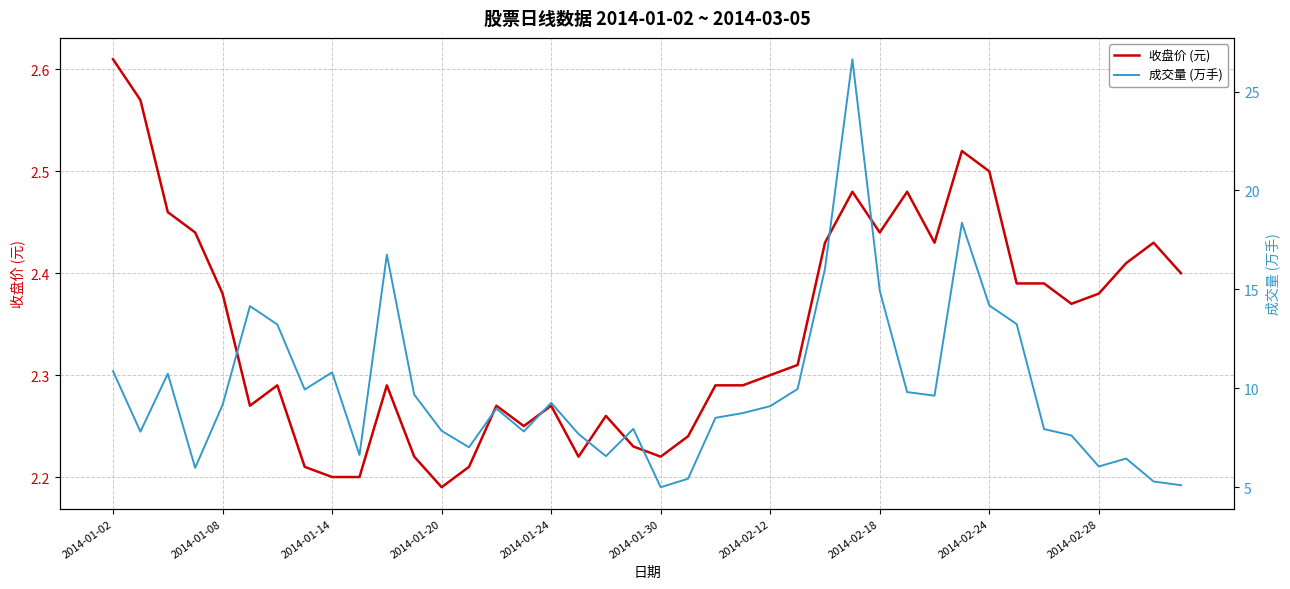

Which series has the largest total across all categories?

成交量 (万手)